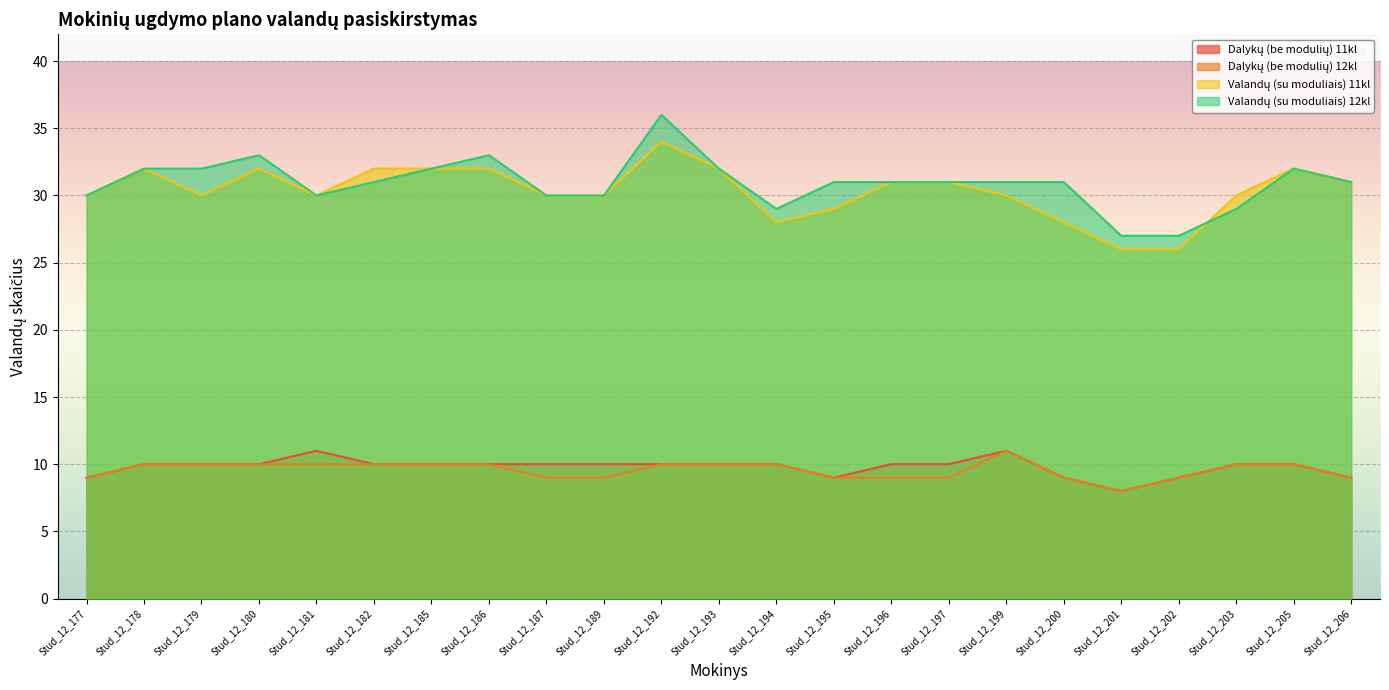

What are all the series names shown in the legend?

Dalykų (be modulių) 11kl, Dalykų (be modulių) 12kl, Valandų (su moduliais) 11kl, Valandų (su moduliais) 12kl